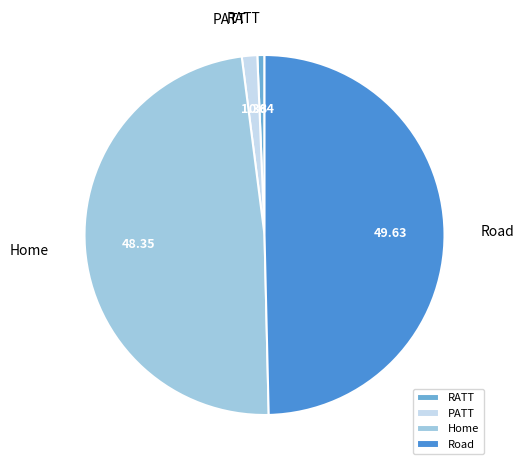

The Home slice represents 48% of the pie. True or false?

True